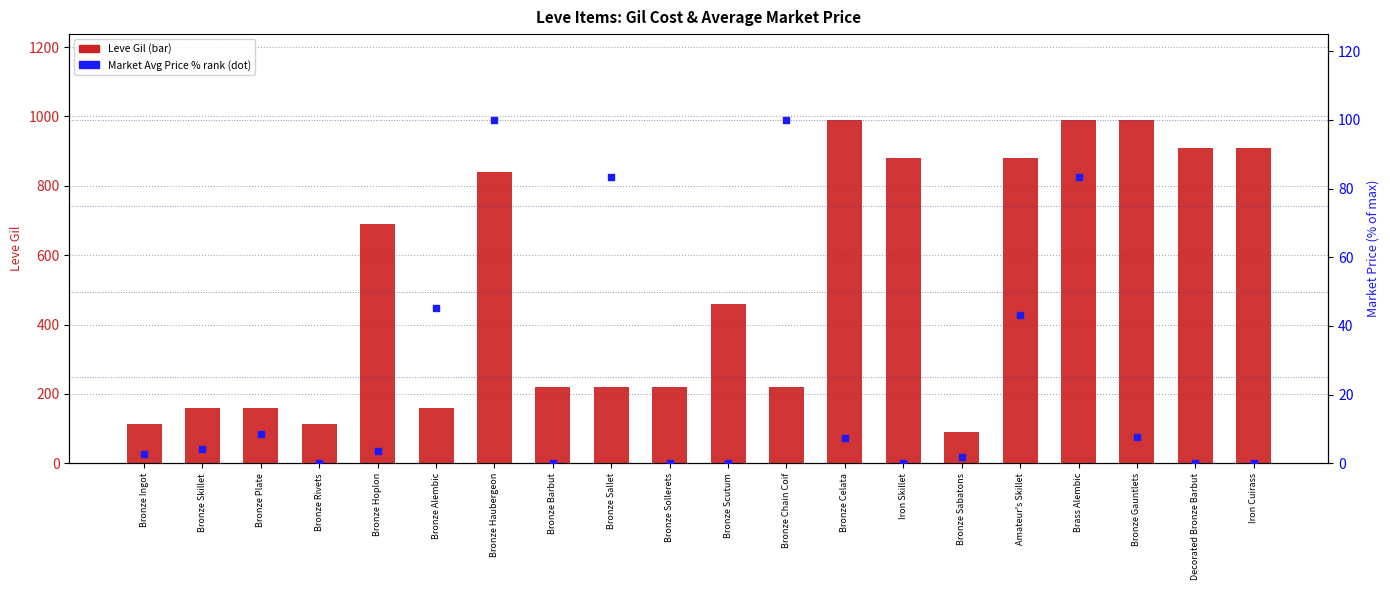

At which category is the sum across all series the highest?

Brass Alembic